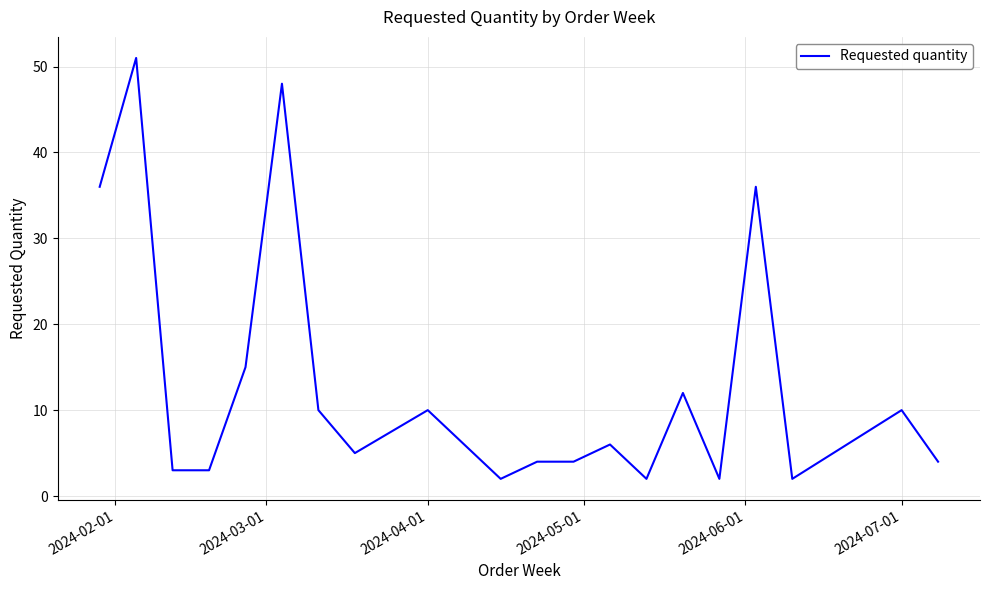

Is this an area chart (filled region under the line)?

No